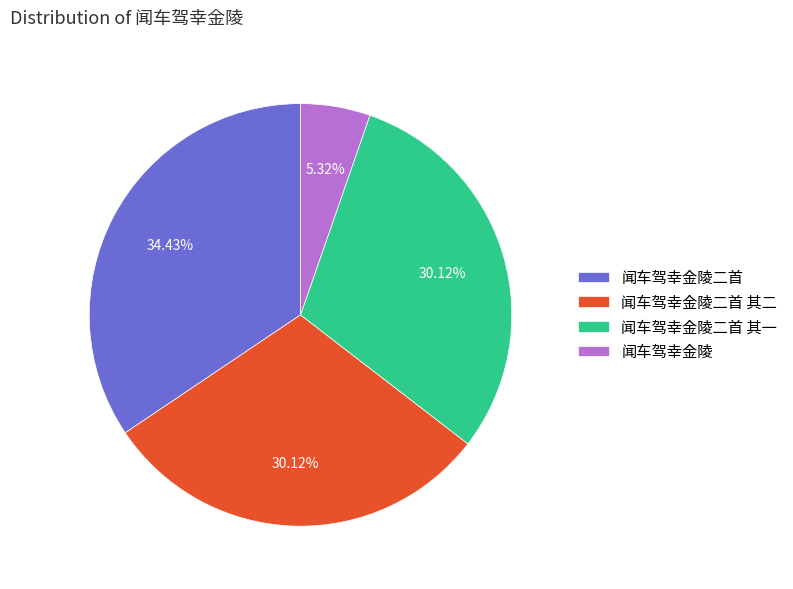

The 闻车驾幸金陵二首 其二 slice represents 30% of the pie. True or false?

True